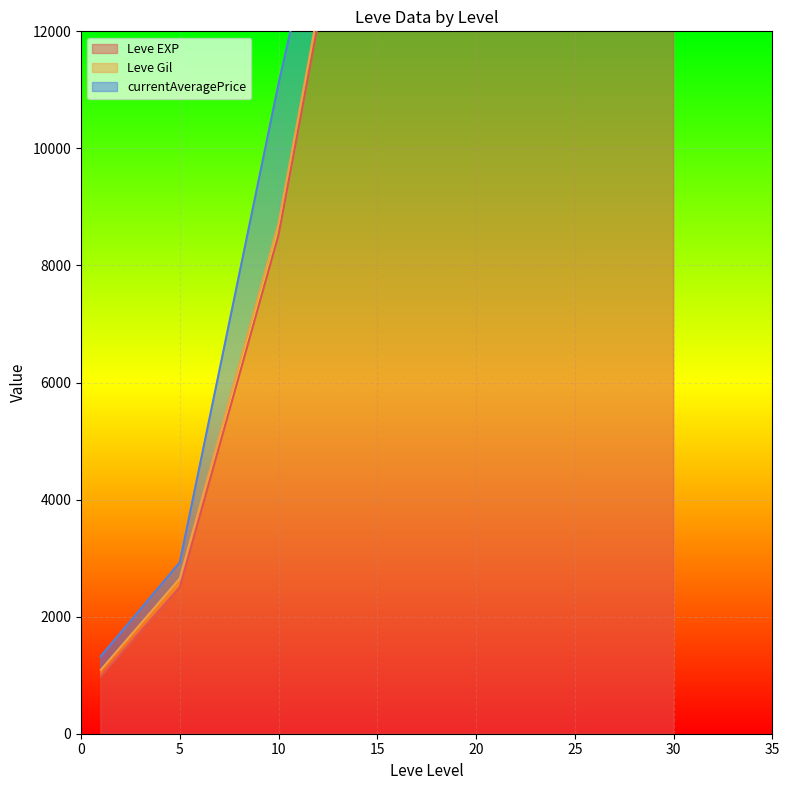

What is the difference between the maximum and minimum values in the currentAveragePrice series?

10003